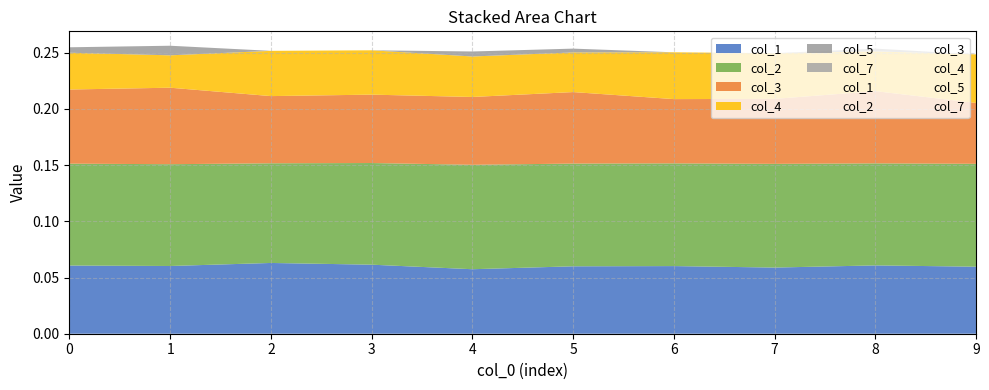

What is the difference between the highest and lowest values at 1?

0.1